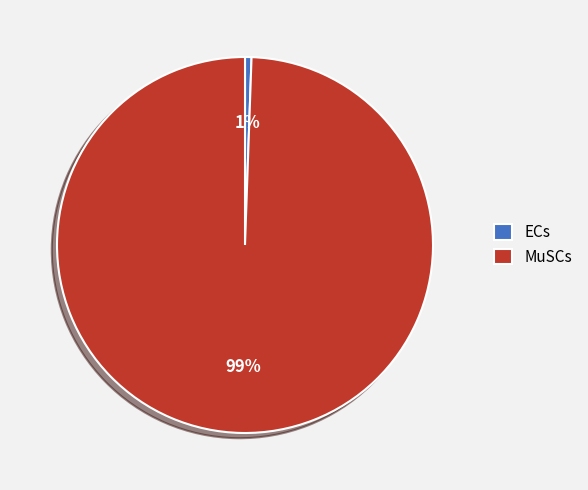

What is the largest slice in the pie chart?

MuSCs